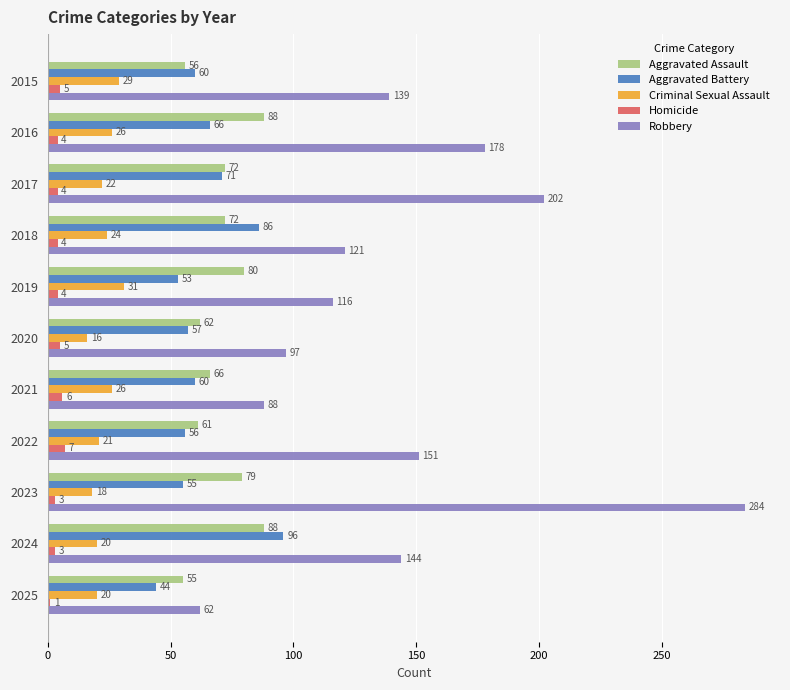

The Aggravated Assault series shows 84 at 2015. True or false?

False